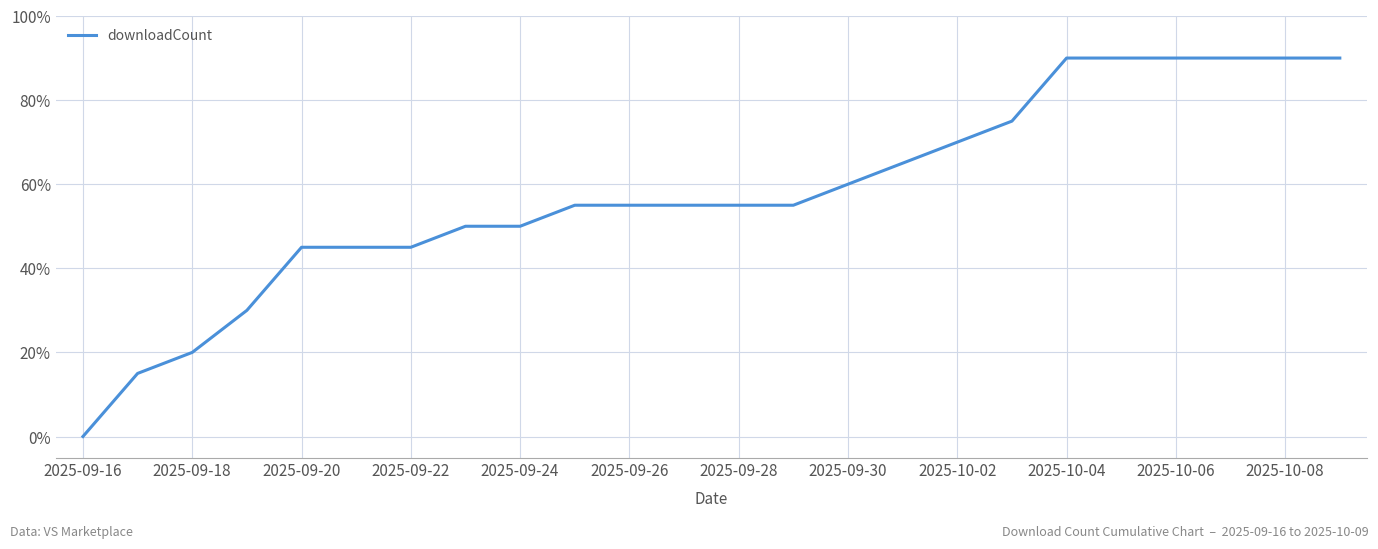

What is the greatest value displayed?

90.0